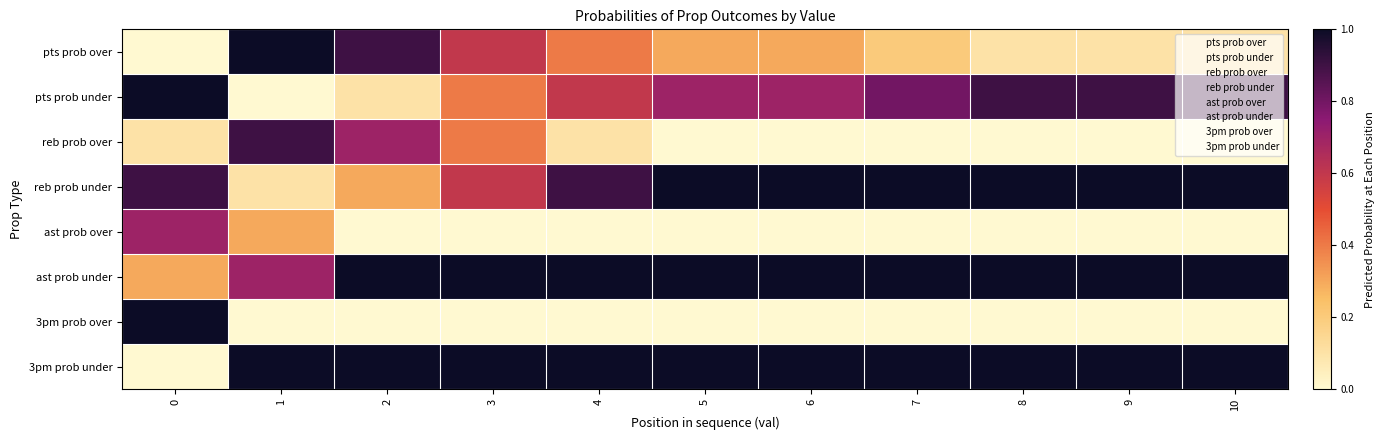

How many data points does each series have?

11